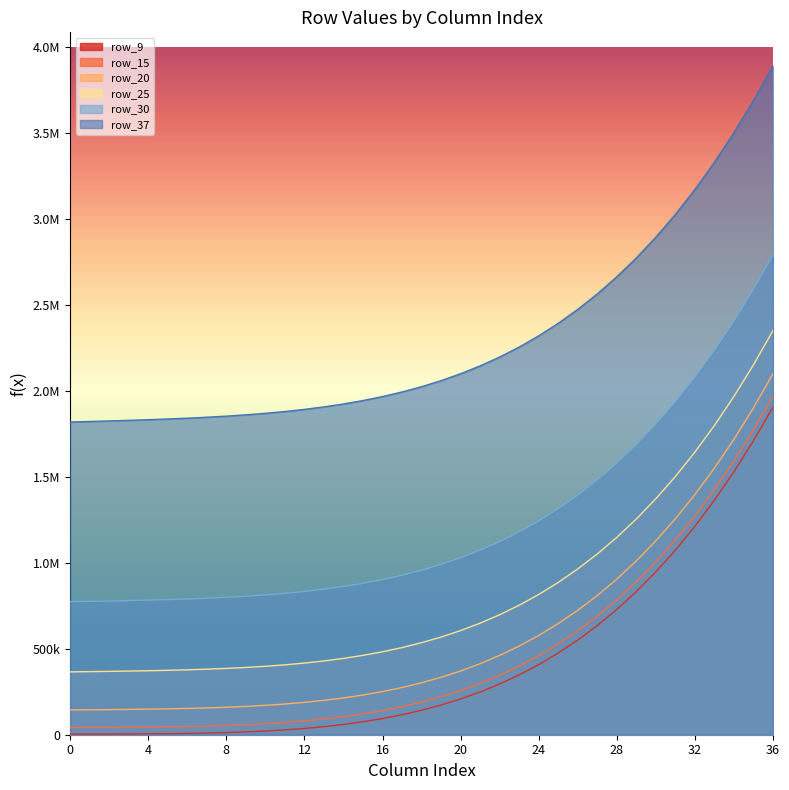

True or false: row_30 and row_25 intersect in this chart.

False